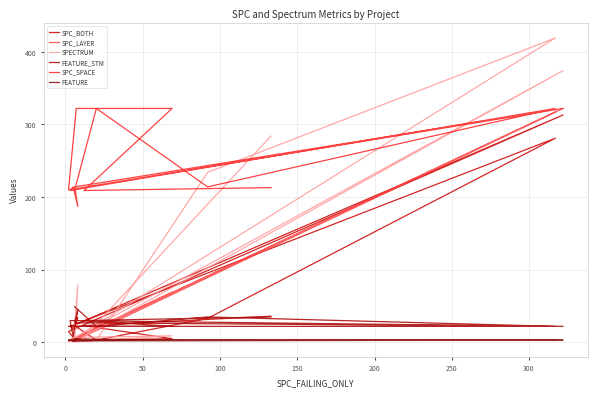

True or false: FEATURE_STM and FEATURE intersect in this chart.

False